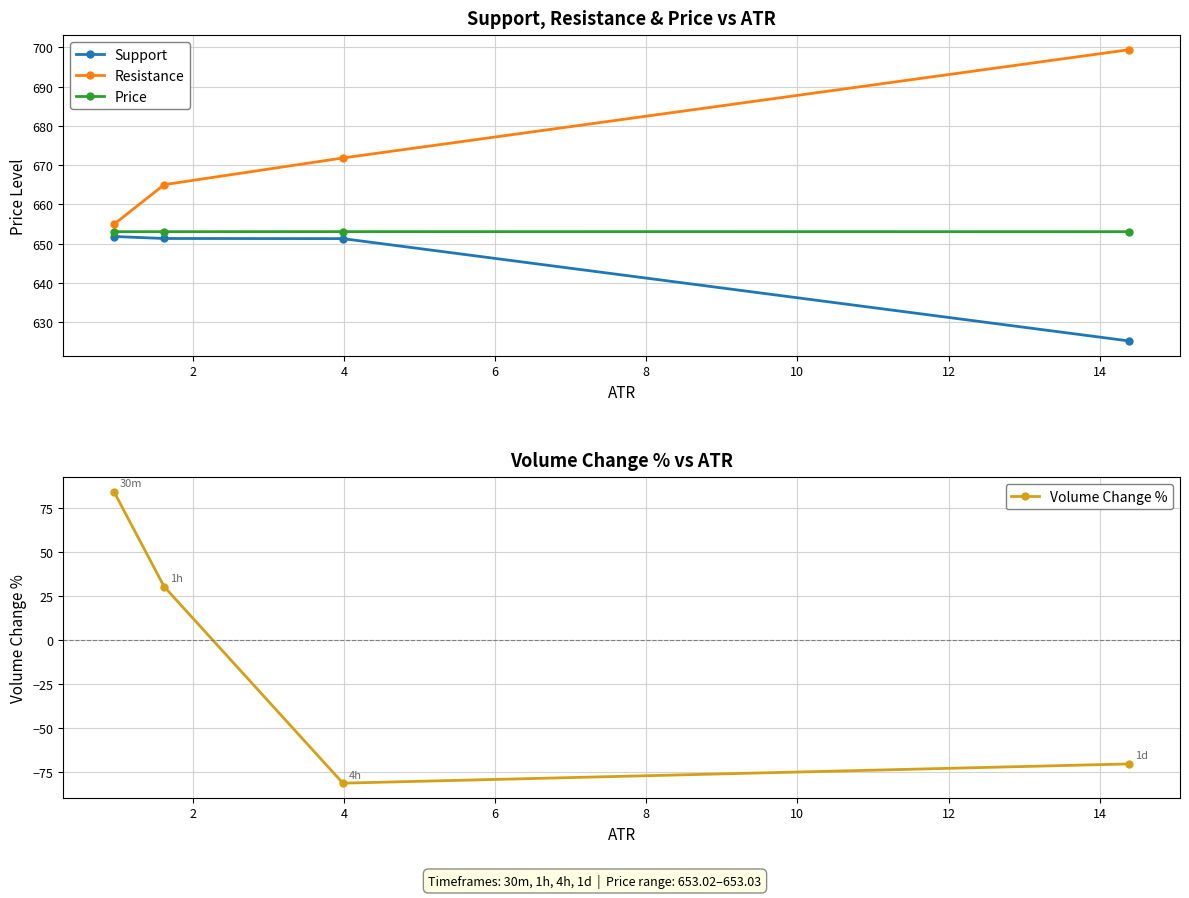

How many values in the Resistance series exceed 671?

2